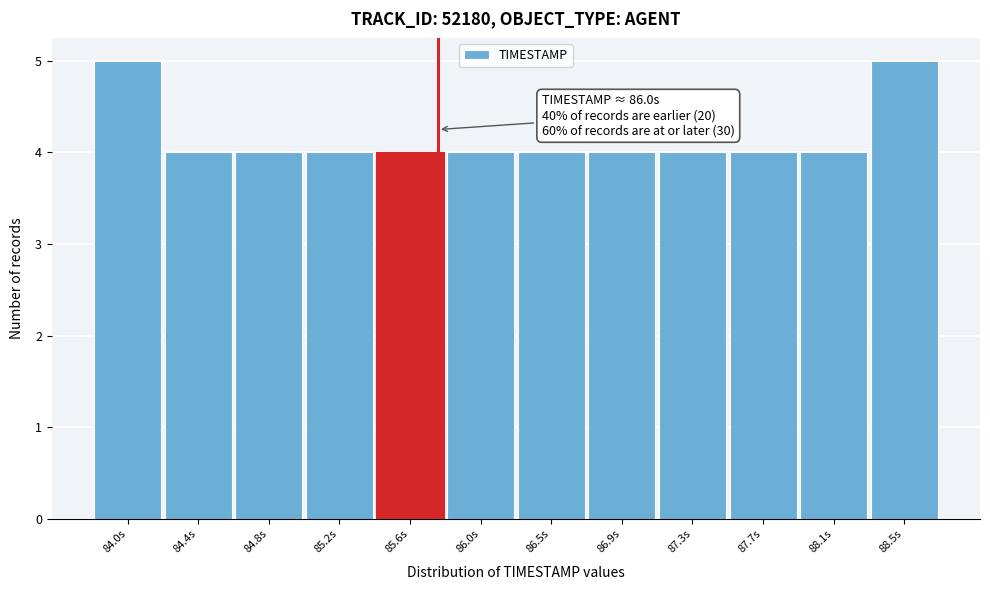

Reading right to left, transcribe all the data shown in this chart.

88.5s=5	88.1s=4	87.7s=4	87.3s=4	86.9s=4	86.5s=4	86.0s=4	85.6s=4	85.2s=4	84.8s=4	84.4s=4	84.0s=5